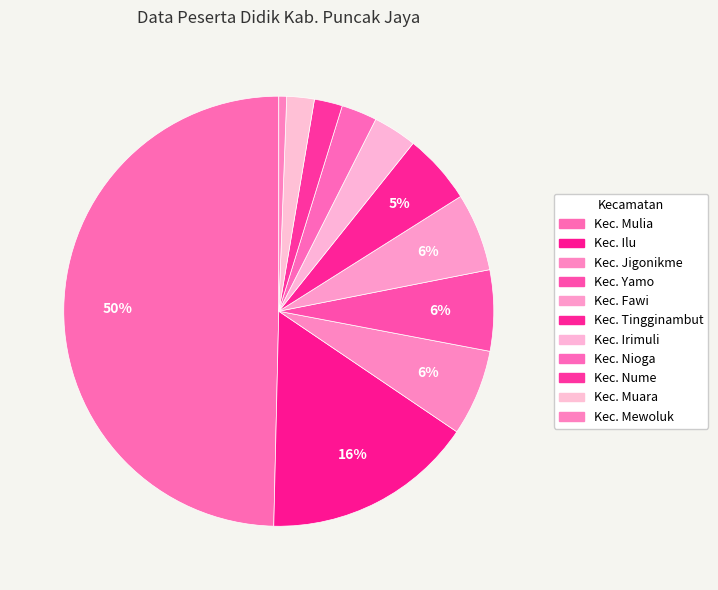

Which slice is the largest?

Kec. Mulia